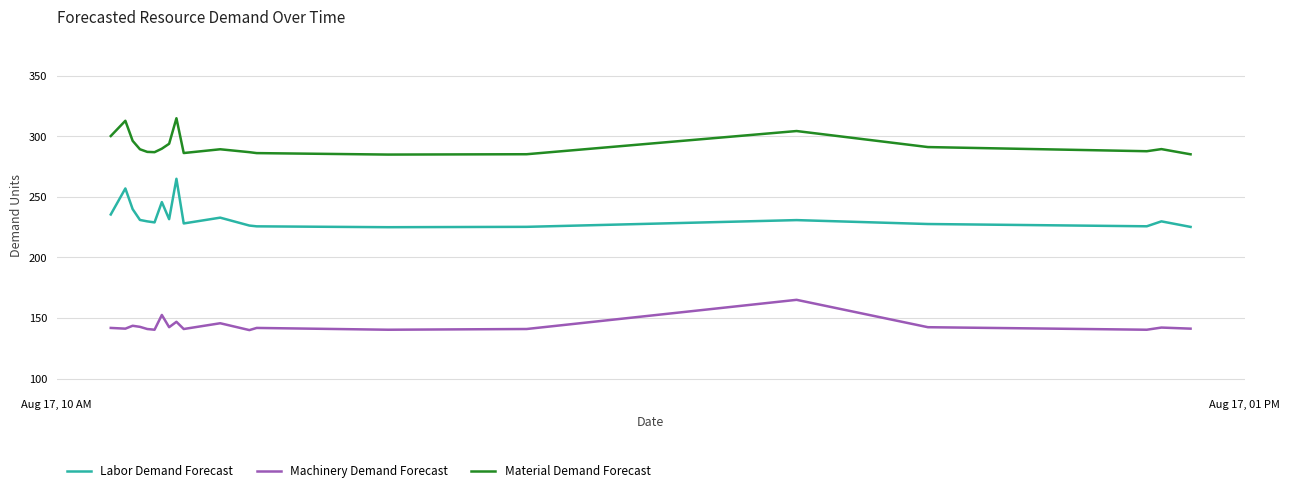

Which series has the largest total across all categories?

Material Demand Forecast